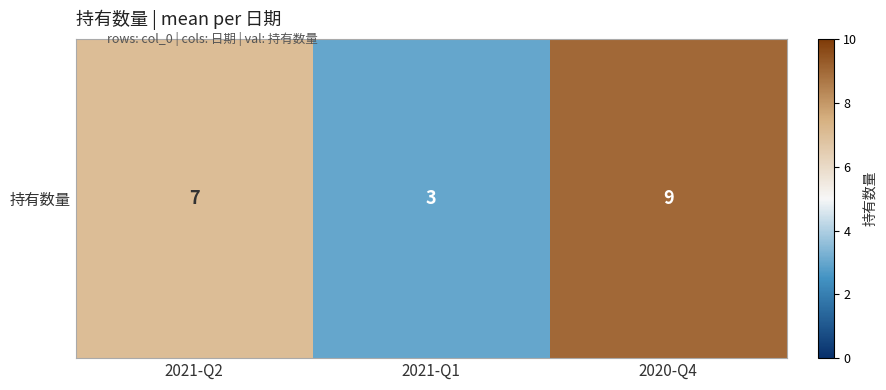

Reading left to right, what are all the values shown in this chart?

2021-Q2=7	2021-Q1=3	2020-Q4=9